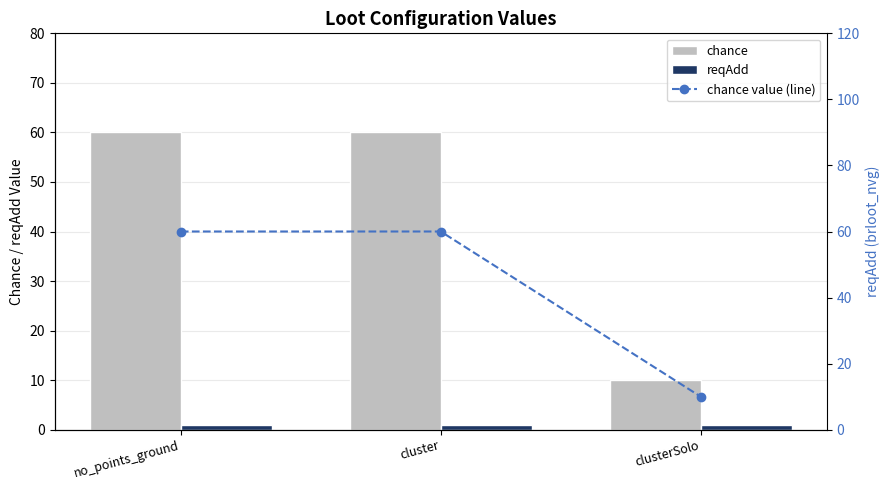

Reading right to left, transcribe all the data shown in this chart.

chance: clusterSolo=10	cluster=60	no_points_ground=60
reqAdd: clusterSolo=1	cluster=1	no_points_ground=1
chance value (line): clusterSolo=10	cluster=60	no_points_ground=60